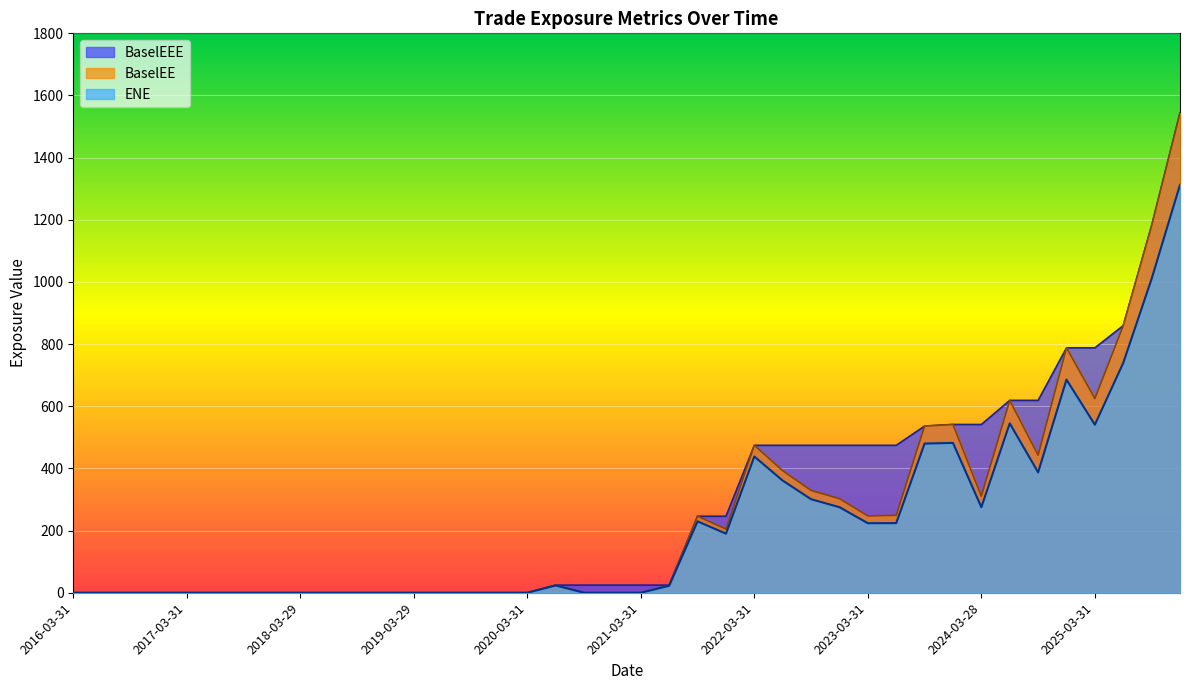

What position from the right is 2023-12-29?

9